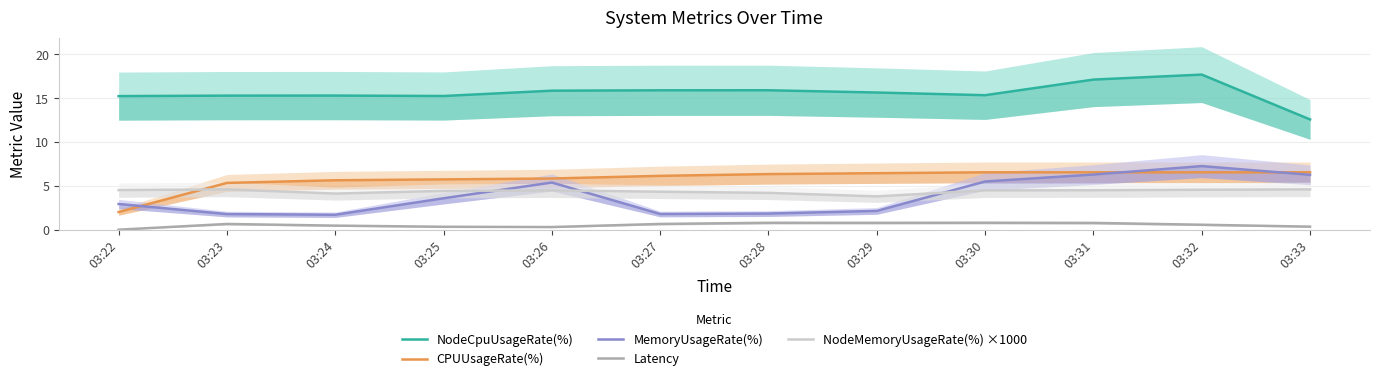

Reading left to right, what are all the values shown in this chart?

NodeCpuUsageRate(%): 03:22=15.2	03:23=15.3	03:24=15.3	03:25=15.3	03:26=15.9	03:27=15.9	03:28=15.9	03:29=15.7	03:30=15.3	03:31=17.1	03:32=17.7	03:33=12.6
CPUUsageRate(%): 03:22=2.0	03:23=5.3	03:24=5.6	03:25=5.7	03:26=5.8	03:27=6.1	03:28=6.3	03:29=6.4	03:30=6.5	03:31=6.5	03:32=6.5	03:33=6.5
MemoryUsageRate(%): 03:22=2.9	03:23=1.8	03:24=1.7	03:25=3.6	03:26=5.4	03:27=1.8	03:28=1.8	03:29=2.1	03:30=5.5	03:31=6.3	03:32=7.3	03:33=6.3
Latency: 03:22=0.0	03:23=0.7	03:24=0.5	03:25=0.3	03:26=0.3	03:27=0.7	03:28=0.8	03:29=0.8	03:30=0.8	03:31=0.8	03:32=0.6	03:33=0.3
NodeMemoryUsageRate(%) ×1000: 03:22=4.5	03:23=4.6	03:24=4.1	03:25=4.4	03:26=4.5	03:27=4.3	03:28=4.2	03:29=3.8	03:30=4.5	03:31=4.5	03:32=4.6	03:33=4.6